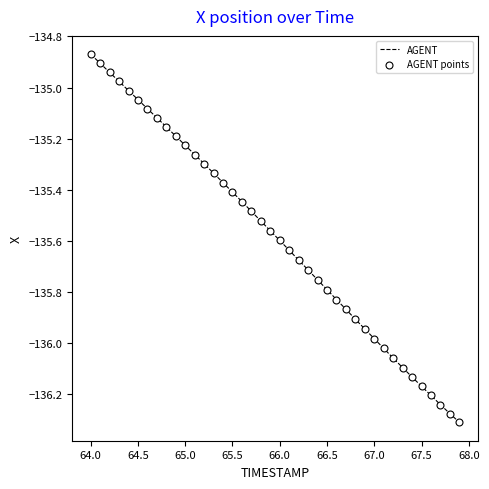

What is the difference between the maximum and minimum values?

1.4